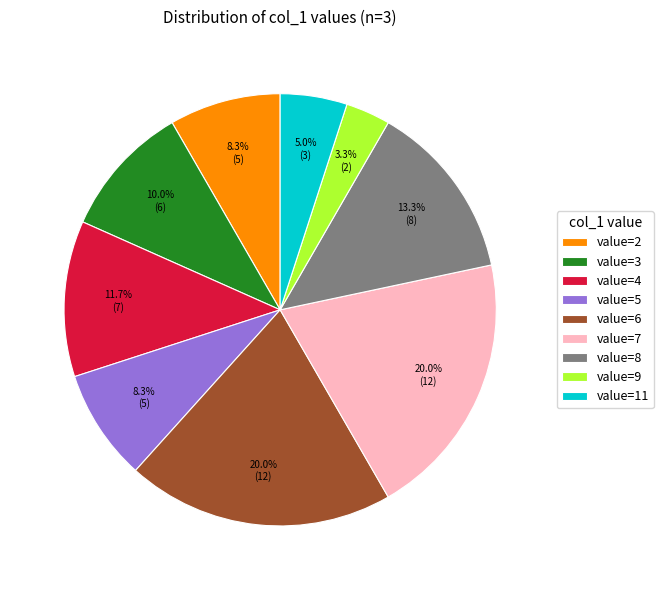

Count the number of slices in the pie.

9